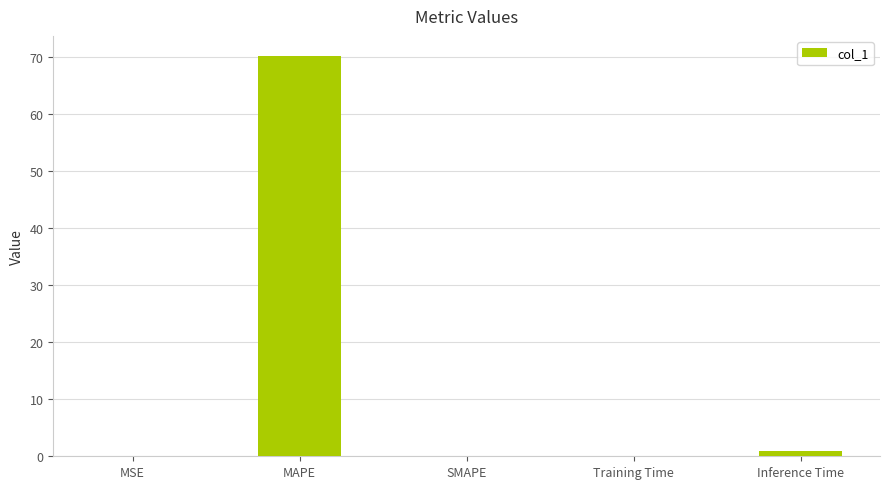

What is the sum of all values?

71.2